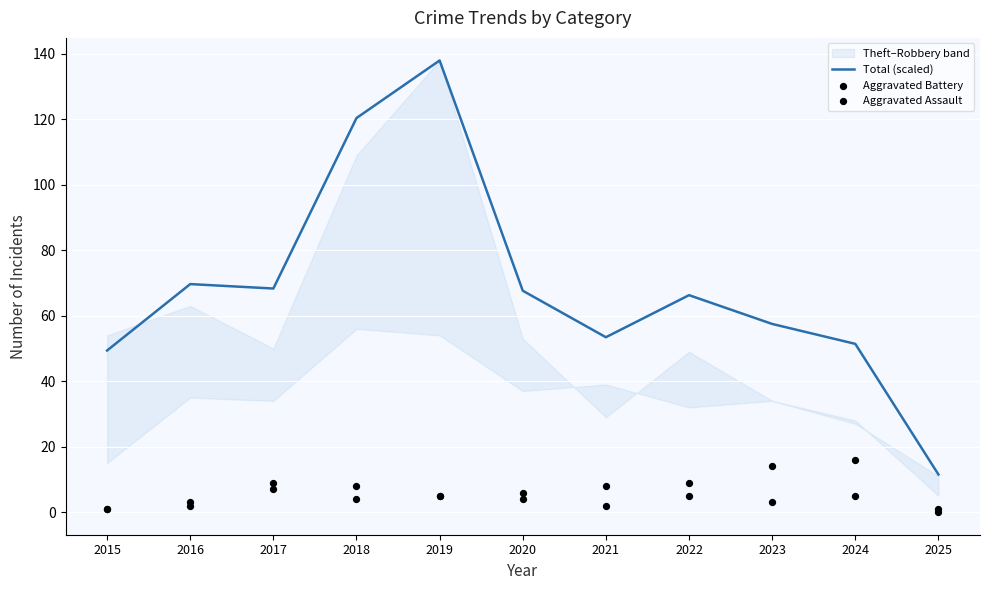

Which series reaches the maximum Y coordinate?

Total (scaled)